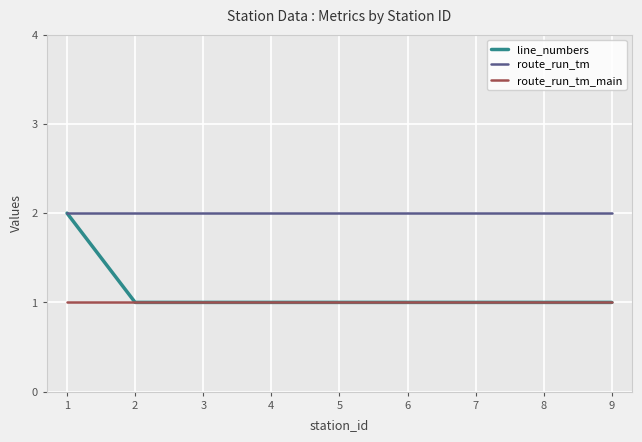

True or false: route_run_tm_main has a value of 2 at 5.

False